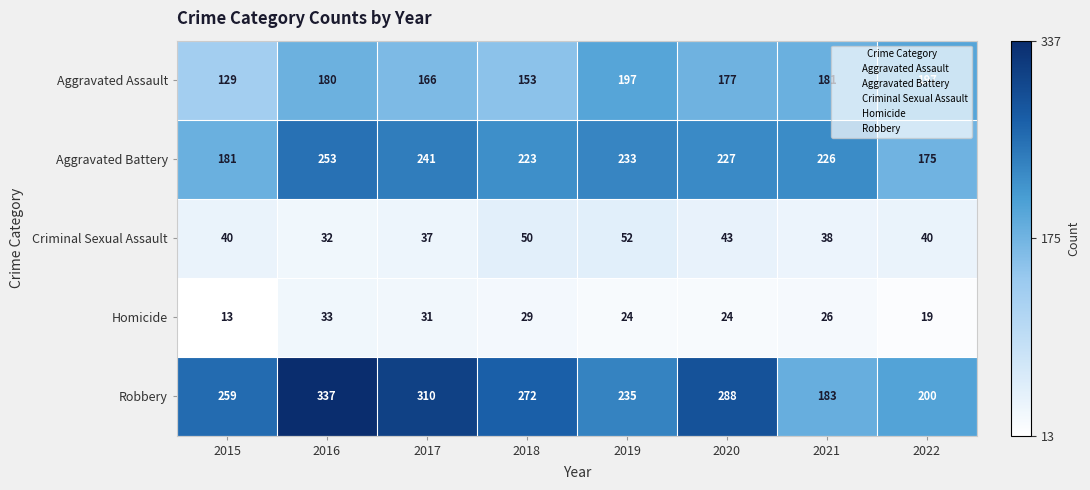

Read the Robbery value at 2019, to the nearest 10.

240